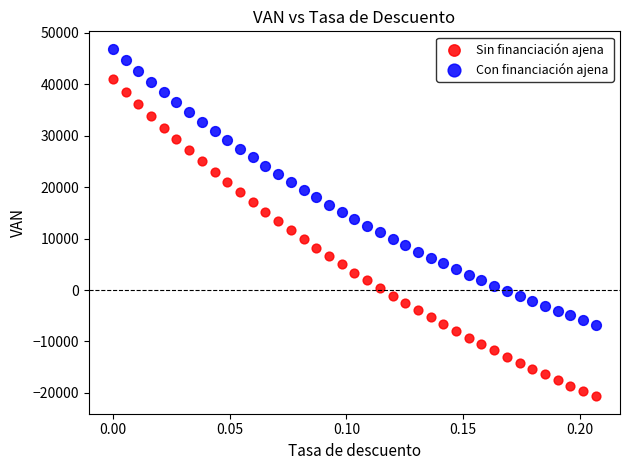

What are all the series names shown in the legend?

Sin financiación ajena, Con financiación ajena